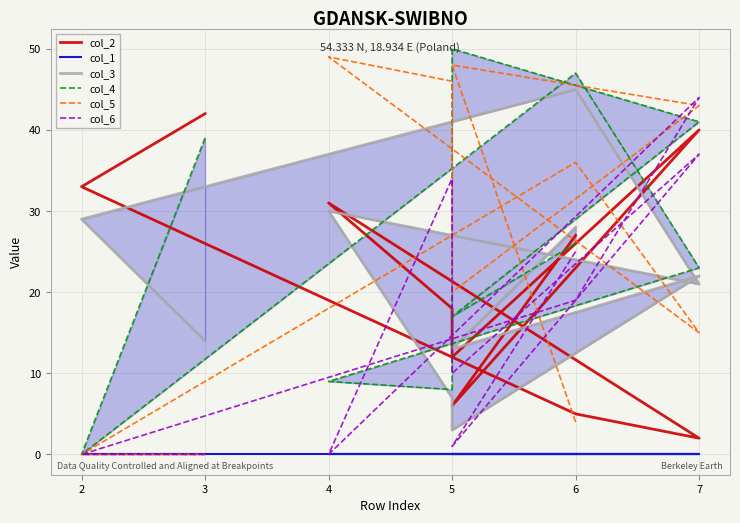

List the series in order of their peak value, lowest first.

col_1, col_2, col_6, col_3, col_5, col_4